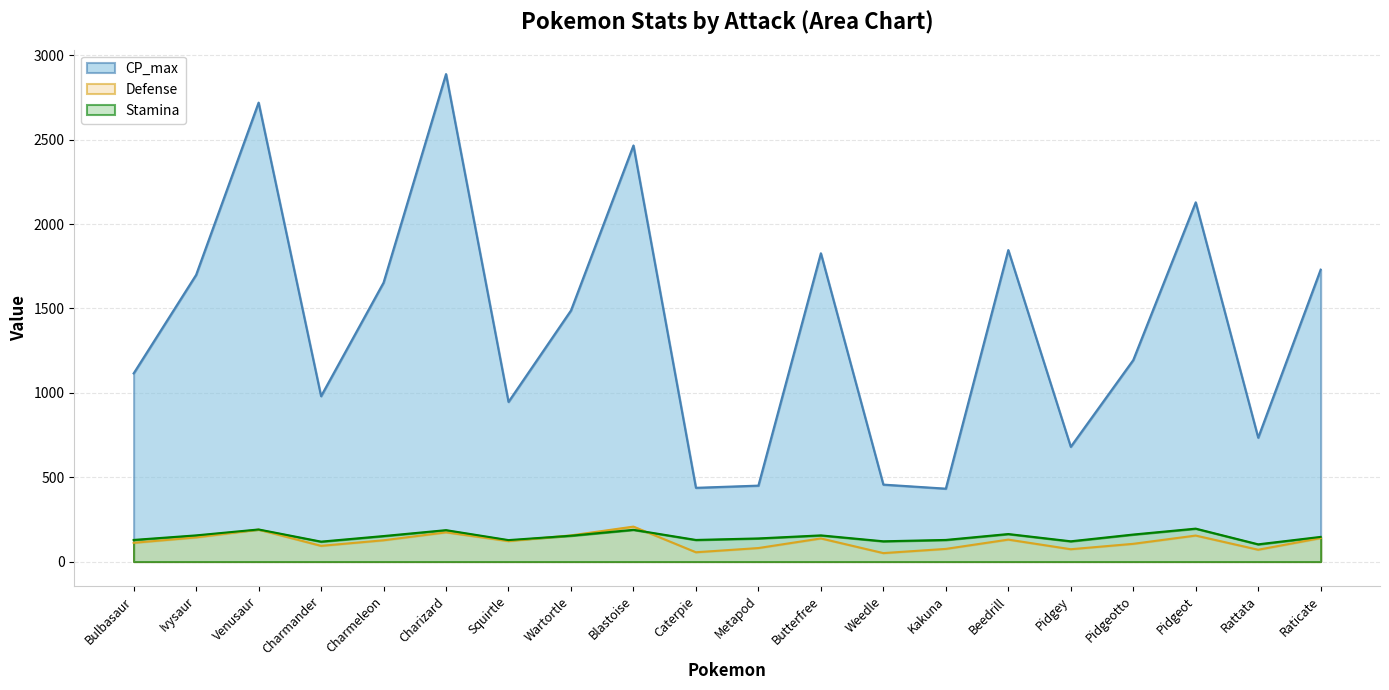

What is the difference between the highest and lowest values at Kakuna?

357